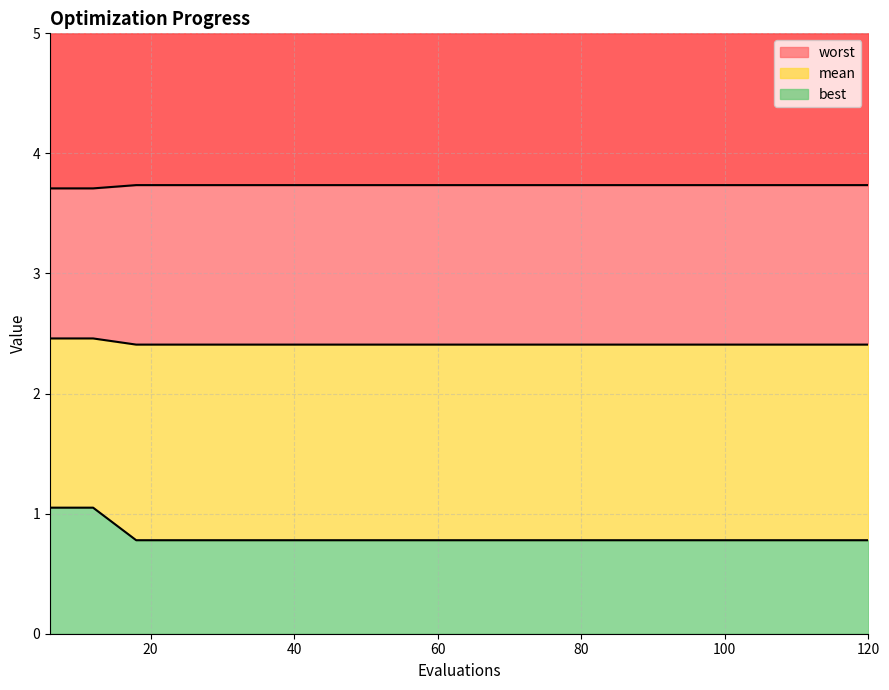

True or false: mean and best cross at least once.

False